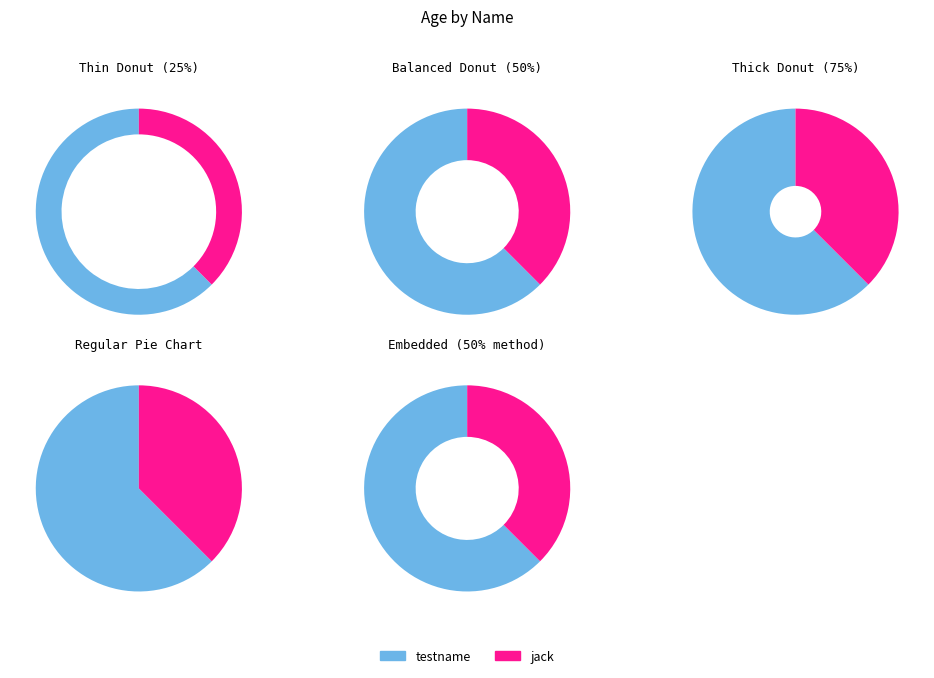

What is the change in value from testname to jack?

-40